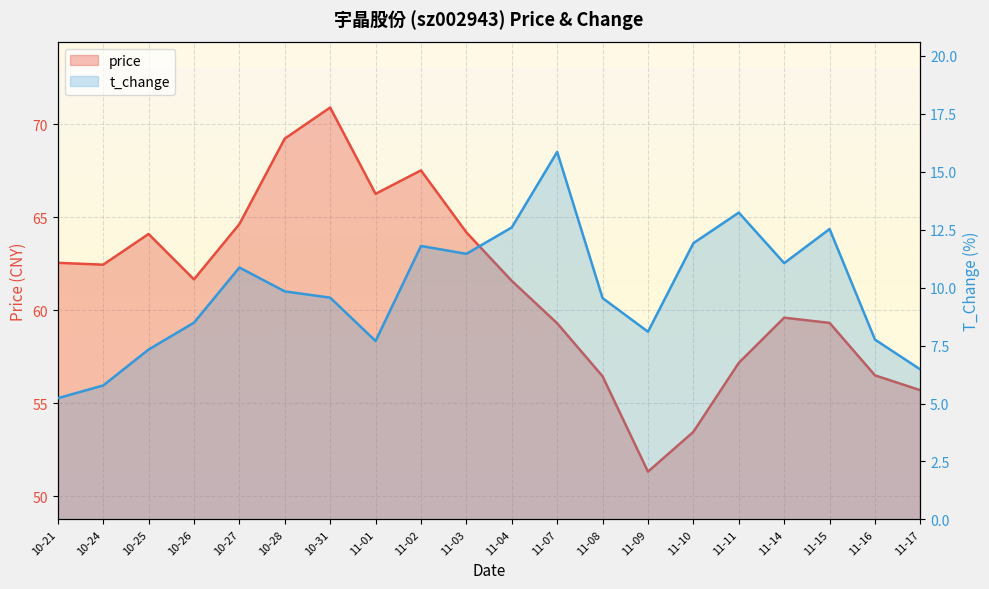

How many lines are shown in the chart?

2